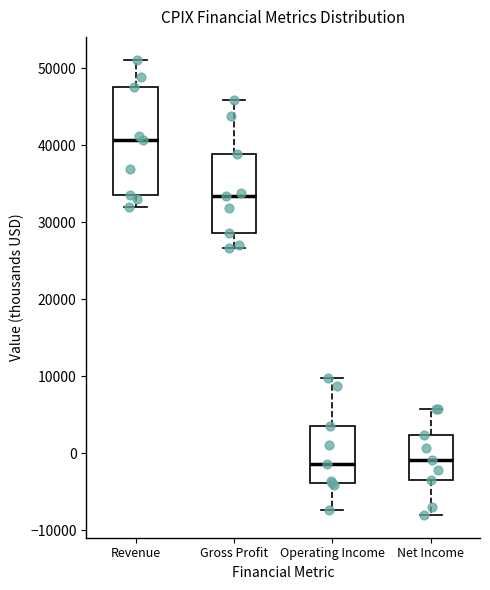

Reading left to right, read every box against the y-axis: the position of its median line, the range the box covers, and the ends of its whiskers. The values are not printed on the chart, so give them approximately, as read against the axis.

Revenue: median 41000, box 34000 to 48000, whiskers 32000 to 51000
Gross Profit: median 33000, box 29000 to 39000, whiskers 27000 to 46000
Operating Income: median -1000, box -4000 to 4000, whiskers -7000 to 10000
Net Income: median -1000, box -3000 to 2000, whiskers -8000 to 6000